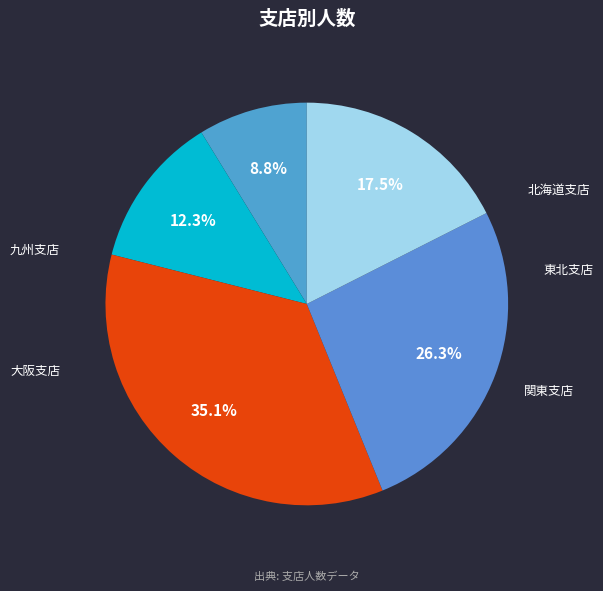

Which has a higher value, 北海道支店 or 東北支店?

東北支店